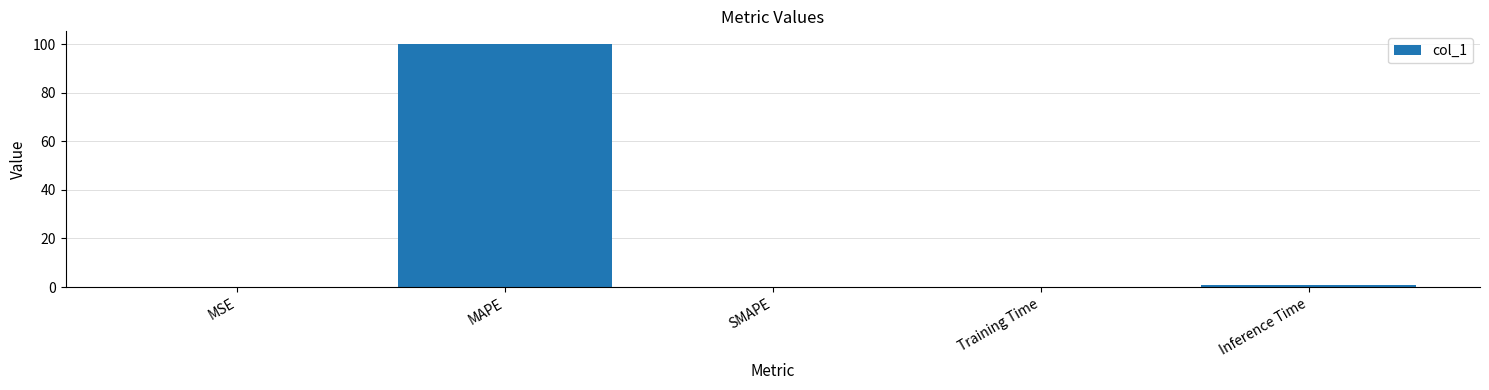

True or false: the data shows 166.1 at MAPE.

False